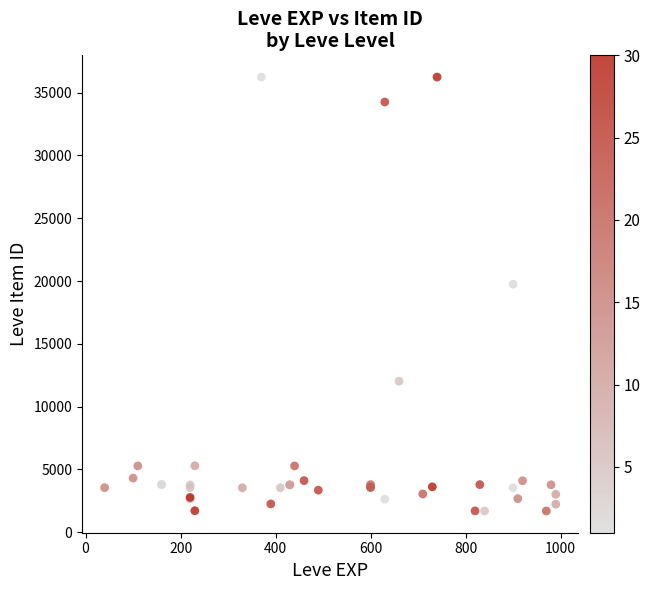

What Y value in the scatter plot is closest to 18967?

19744